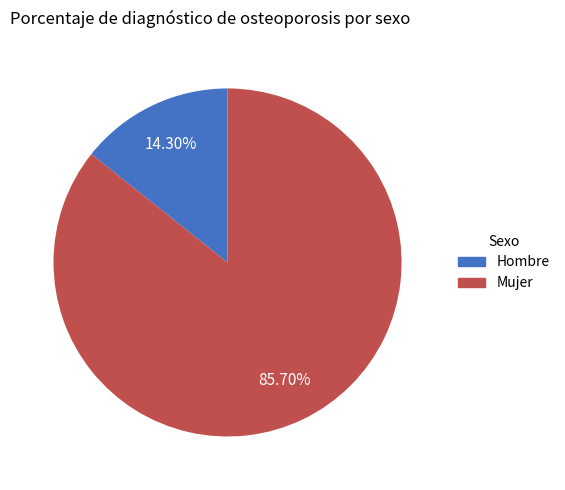

Is there any slice that represents more than half of the pie?

Yes